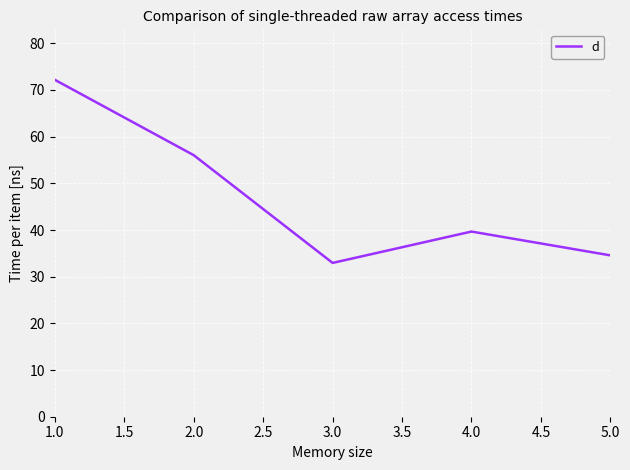

How many lines are shown in the chart?

1